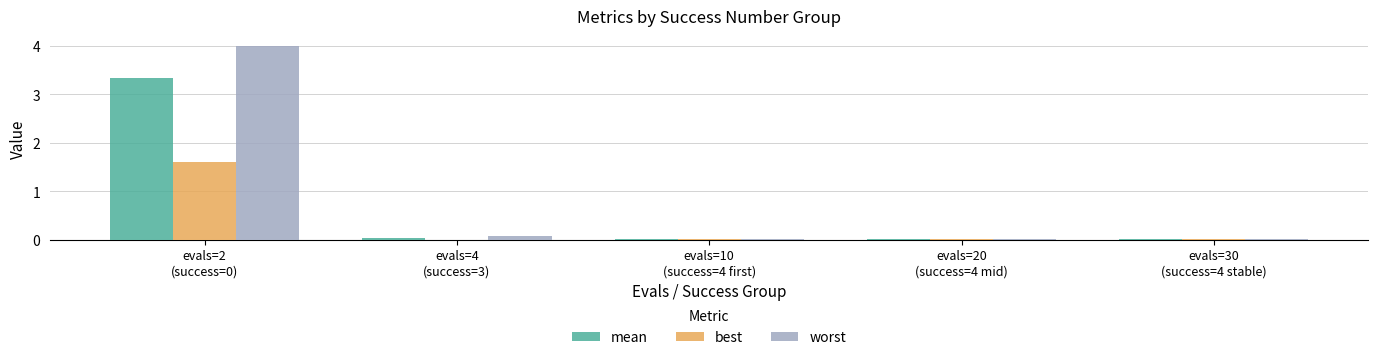

What is the greatest value displayed?

4.0